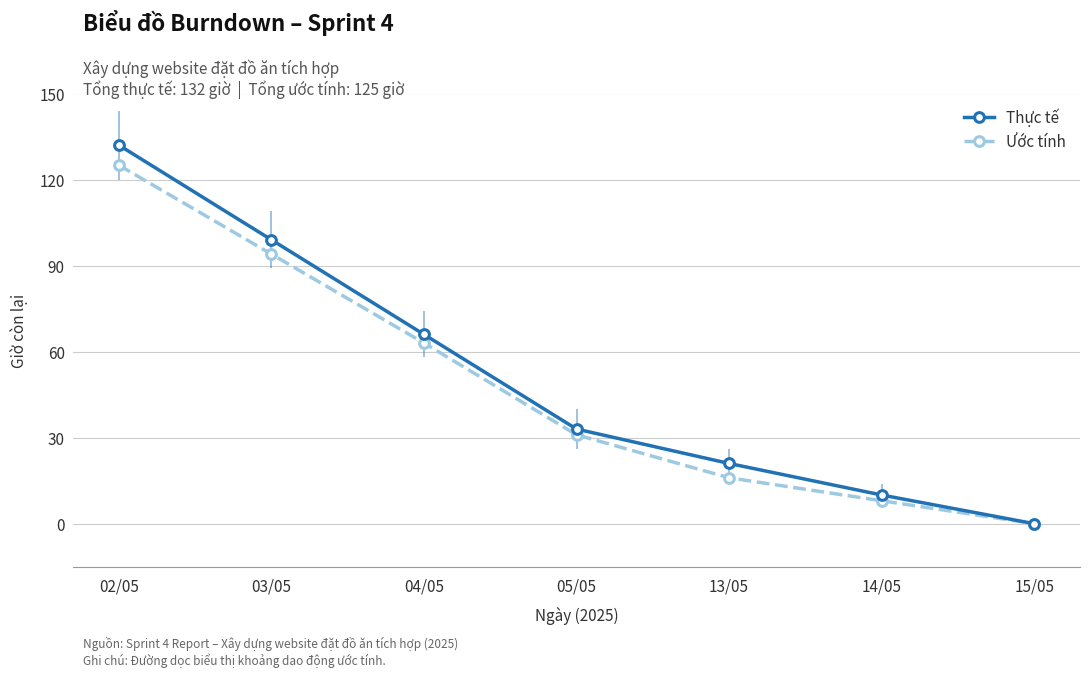

Which series has the widest spread of values?

Thực tế